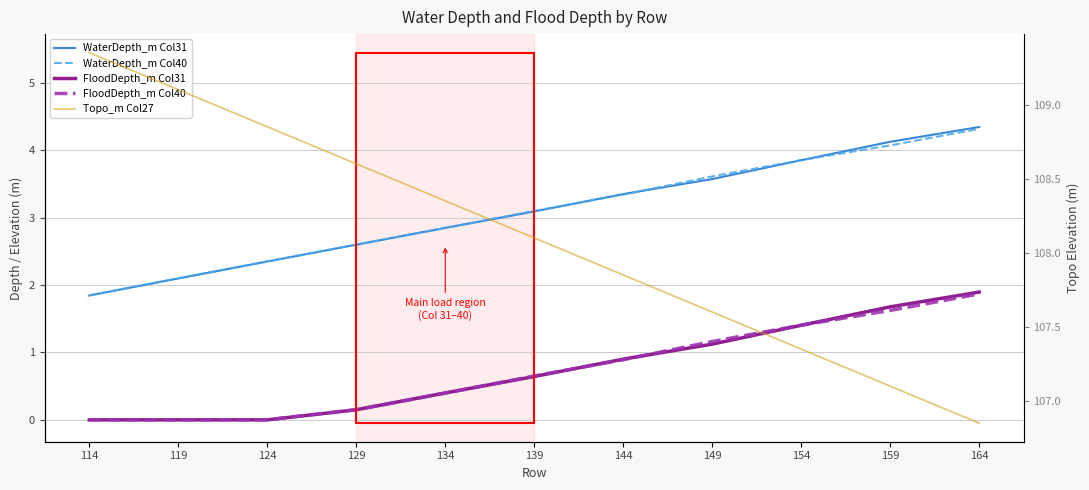

What is the value of the WaterDepth_m Col40 point at the 10th from the left?

4.1